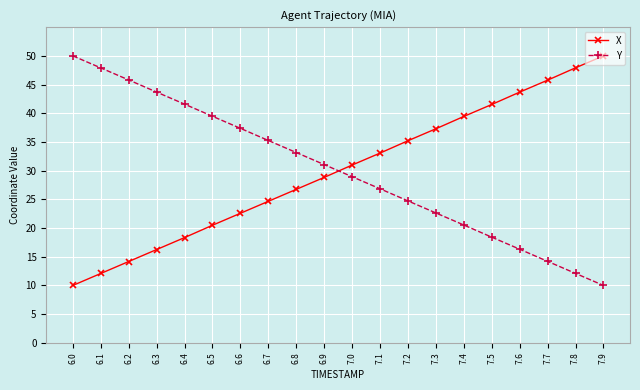

What is the total value across all series at 6.2?

60.0